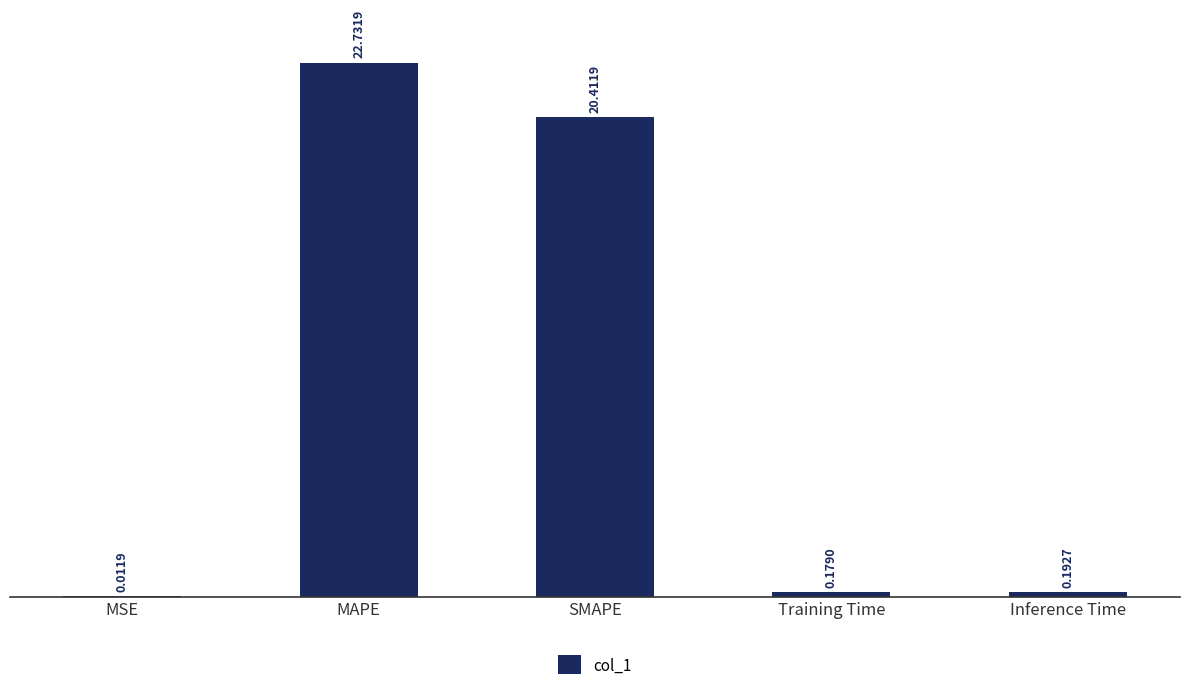

At which category does the chart reach its peak across all series?

MAPE